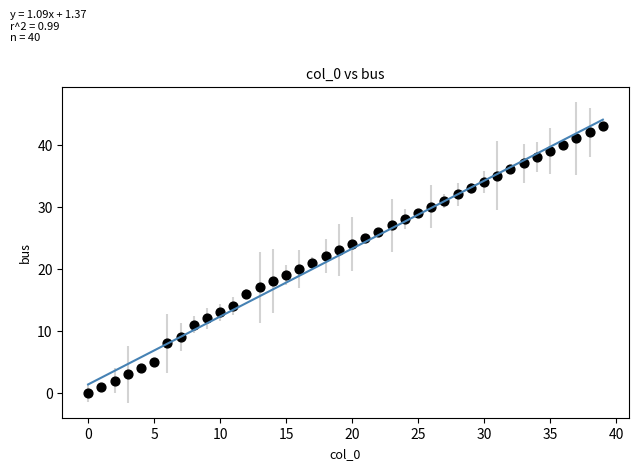

What is the range of Y values (max minus min)?

43